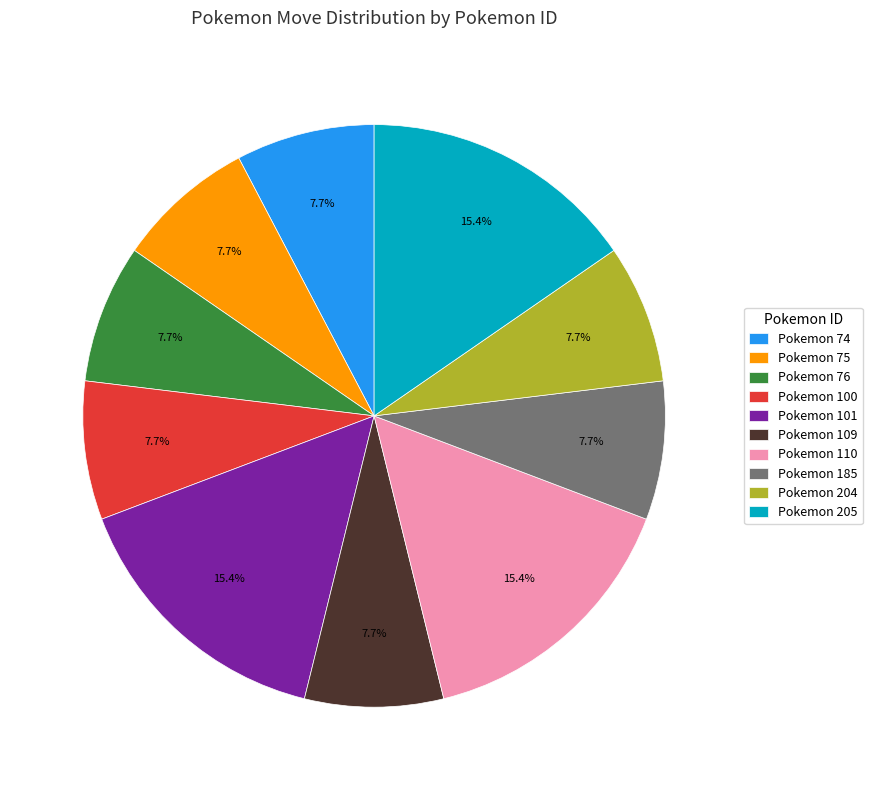

How many segments does this pie chart have?

10